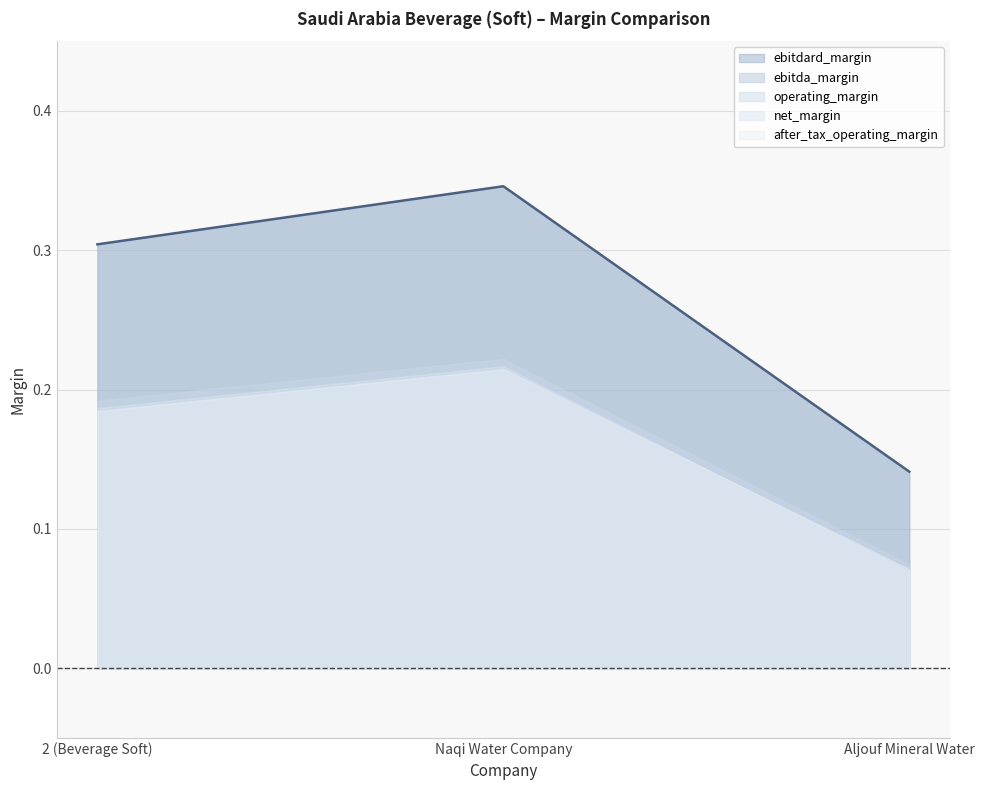

What is the approximate value of operating_margin at 2 (Beverage Soft)?

0.2